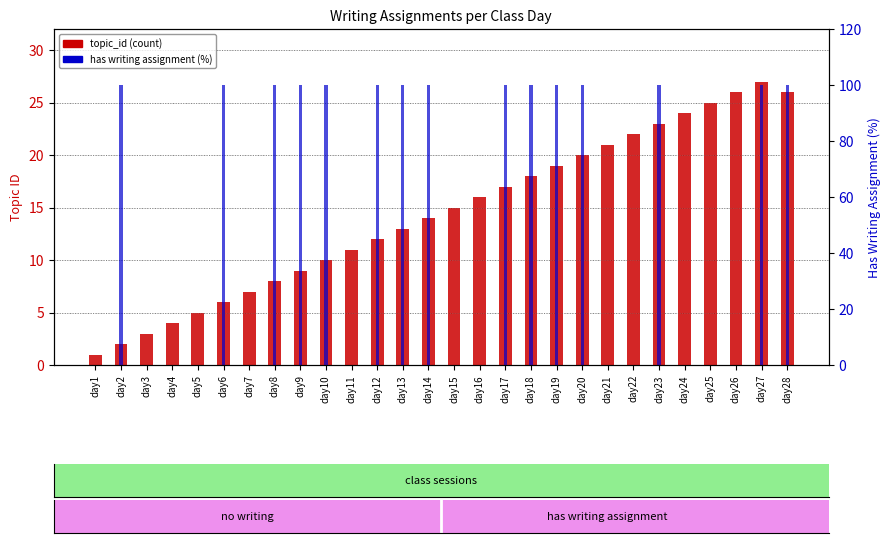

Between day12 and day17, which series saw the biggest shift?

topic_id